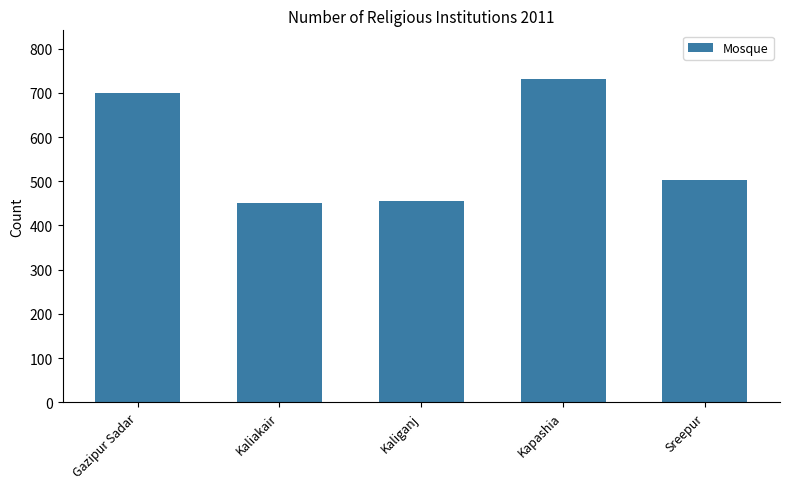

What is the maximum value shown in the chart?

732